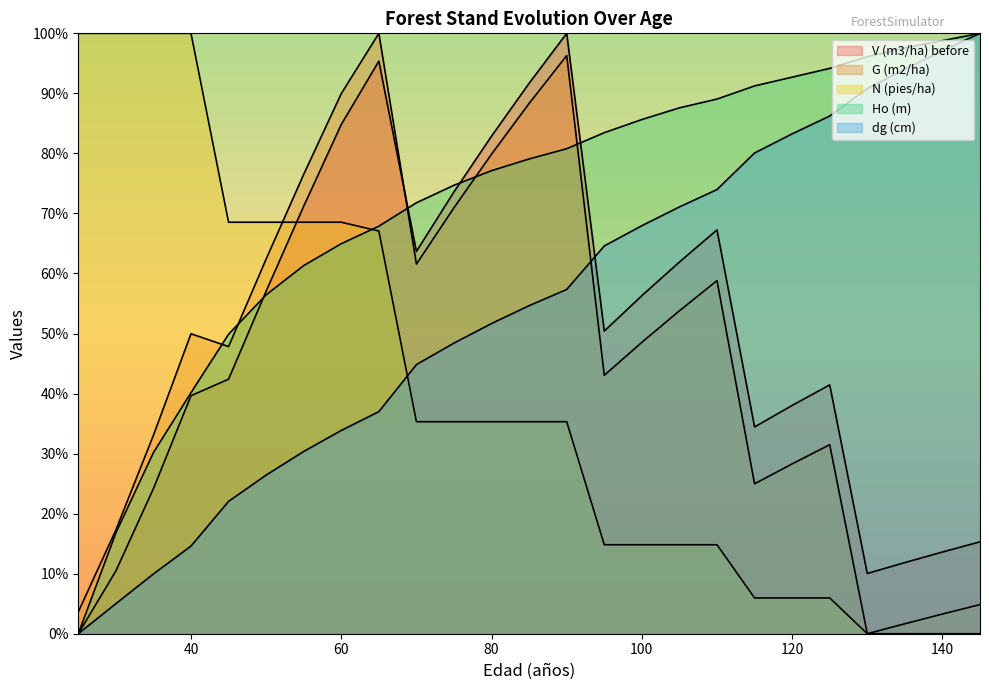

Reading right to left, extract all data points from this chart.

V (m3/ha) before: 15.3	13.6	11.9	10.0	41.4	38.0	34.4	67.3	61.9	56.3	50.4	100.0	91.7	82.9	73.6	63.7	95.4	84.8	71.2	57.1	42.4	39.6	24.2	10.4	0.0
G (m2/ha): 4.9	3.3	1.7	0.0	31.5	28.3	25.0	58.8	53.8	48.5	43.0	96.3	88.3	79.9	71.0	61.6	100.0	90.0	76.5	62.4	47.8	50.0	33.1	17.3	3.6
N (pies/ha): 0.0	0.0	0.0	0.0	6.0	6.0	6.0	14.8	14.8	14.8	14.8	35.3	35.3	35.3	35.3	35.3	67.1	68.5	68.5	68.5	68.5	100.0	100.0	100.0	100.0
Ho (m): 100.0	98.8	97.6	96.1	94.2	92.7	91.2	89.1	87.6	85.6	83.5	80.8	79.1	77.1	74.7	71.8	67.9	65.0	61.3	56.4	49.9	40.1	30.2	16.8	0.0
dg (cm): 100.0	97.1	94.0	90.8	86.2	83.3	80.1	74.0	71.1	68.0	64.6	57.3	54.6	51.7	48.4	44.8	37.0	33.9	30.4	26.4	22.0	14.6	9.9	5.0	0.0